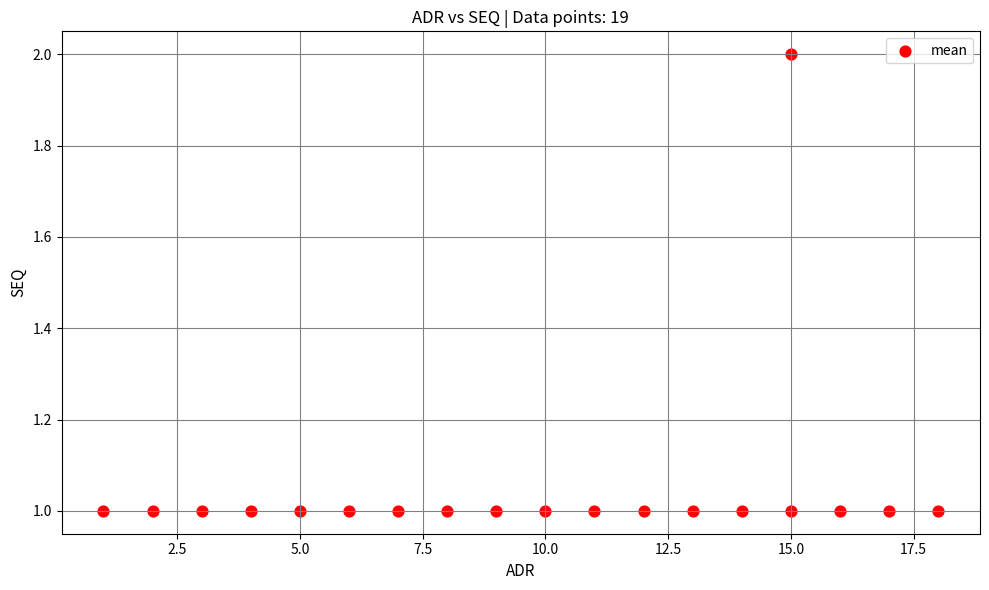

What is the range of X values (max minus min)?

17